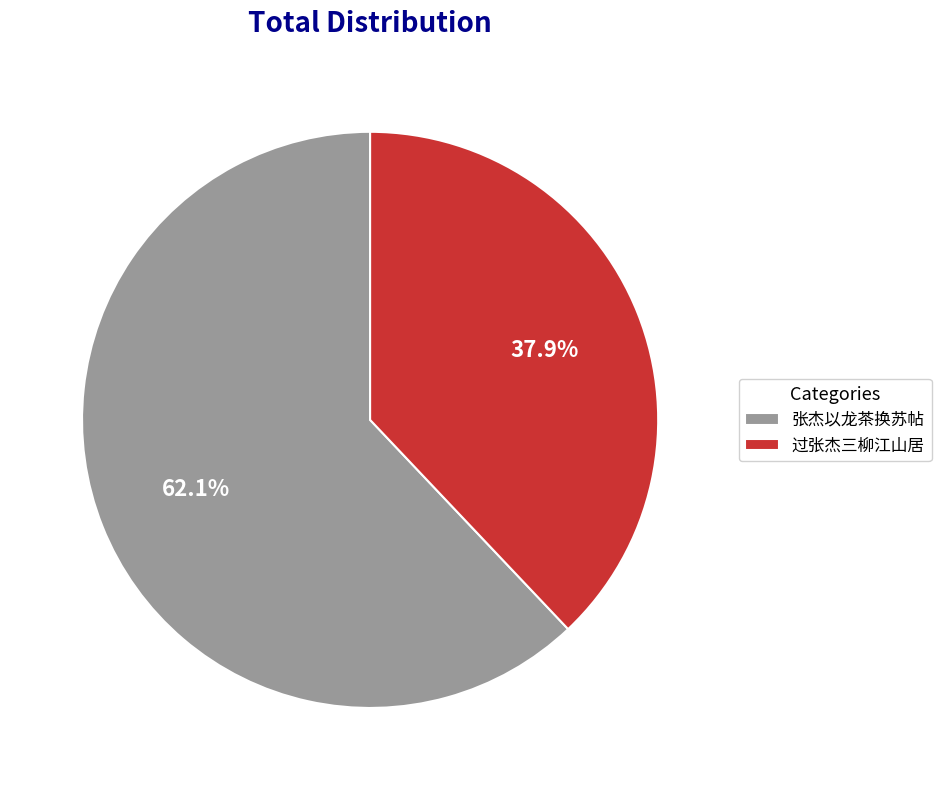

Which category has the smallest portion of the pie?

过张杰三柳江山居